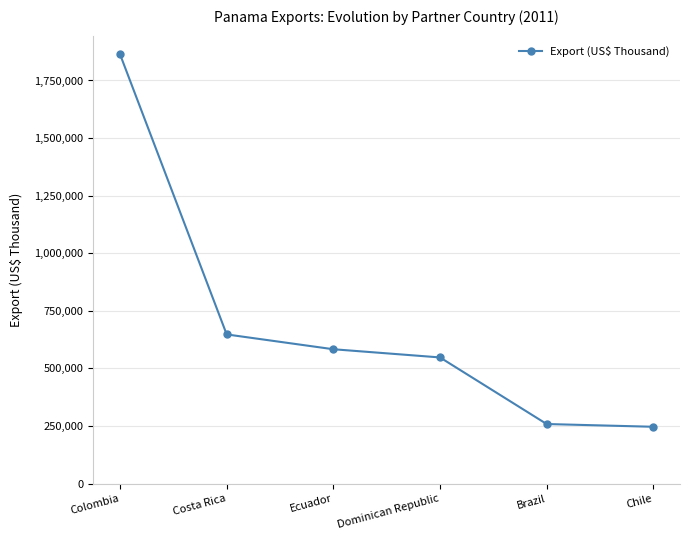

The chart shows a value of 246463.8 at Chile. True or false?

True